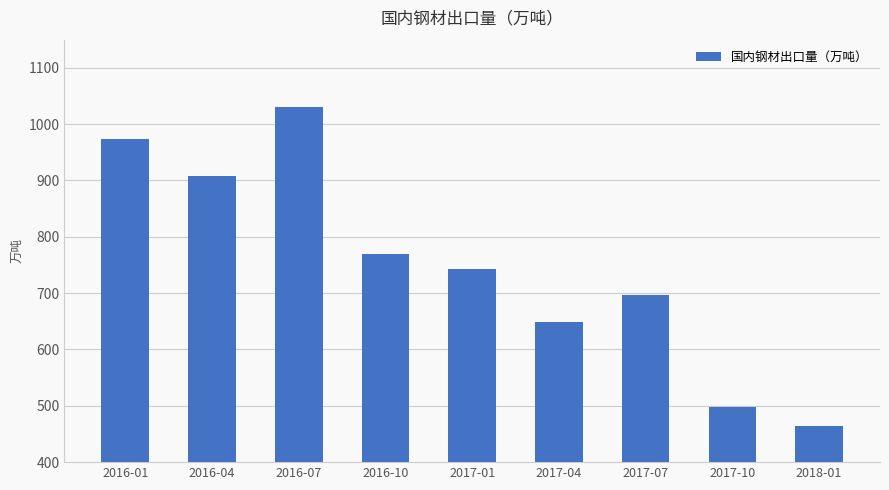

Which has a higher value, 2018-01 or 2016-10?

2016-10